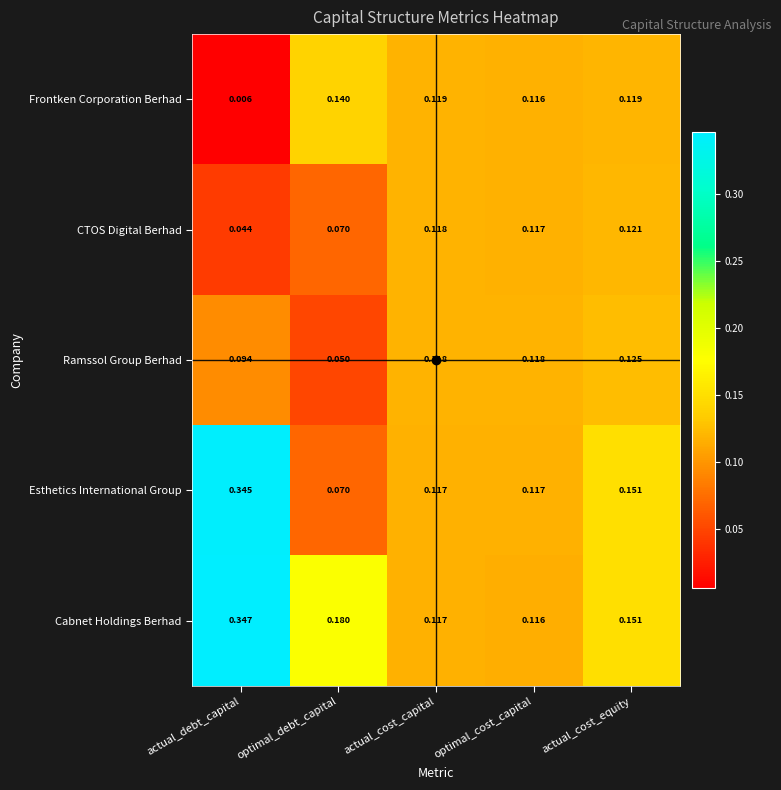

What is the total value across all series at optimal_cost_capital?

0.6